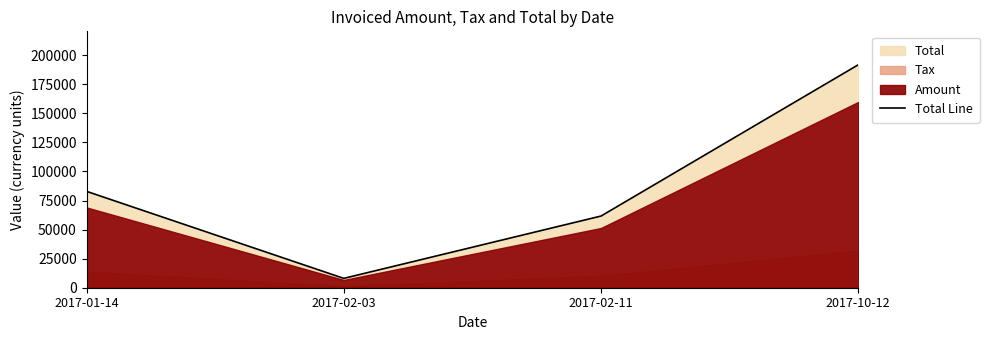

At which label does the data first exceed 82926?

2017-10-12